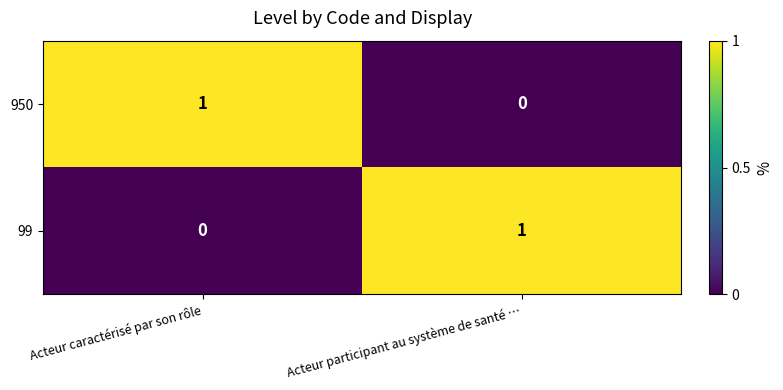

Is the value of 950 at Acteur caractérisé par son rôle greater than the value of 99 at Acteur caractérisé par son rôle?

Yes